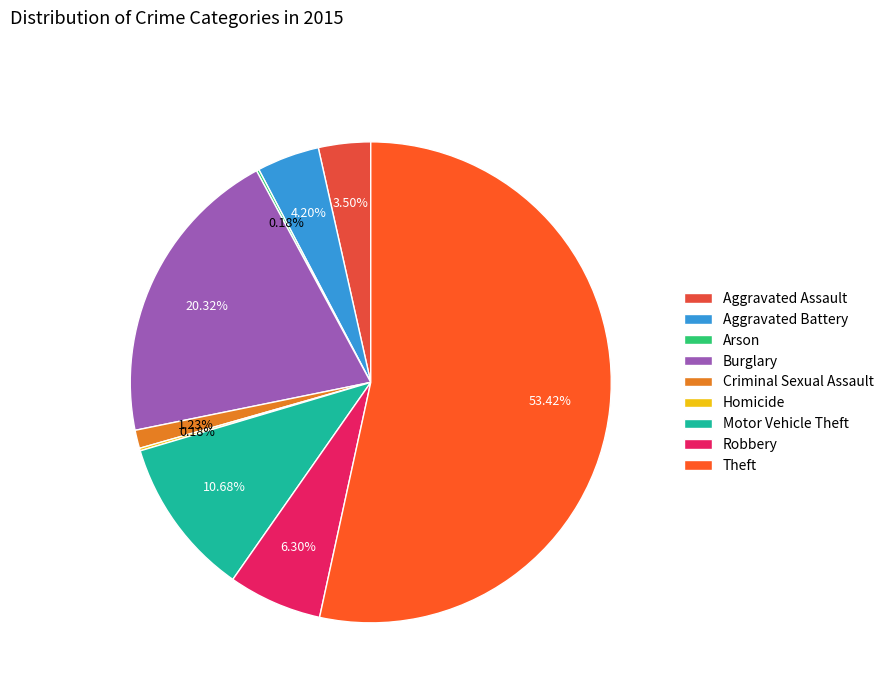

Is Aggravated Battery the majority of the pie?

No